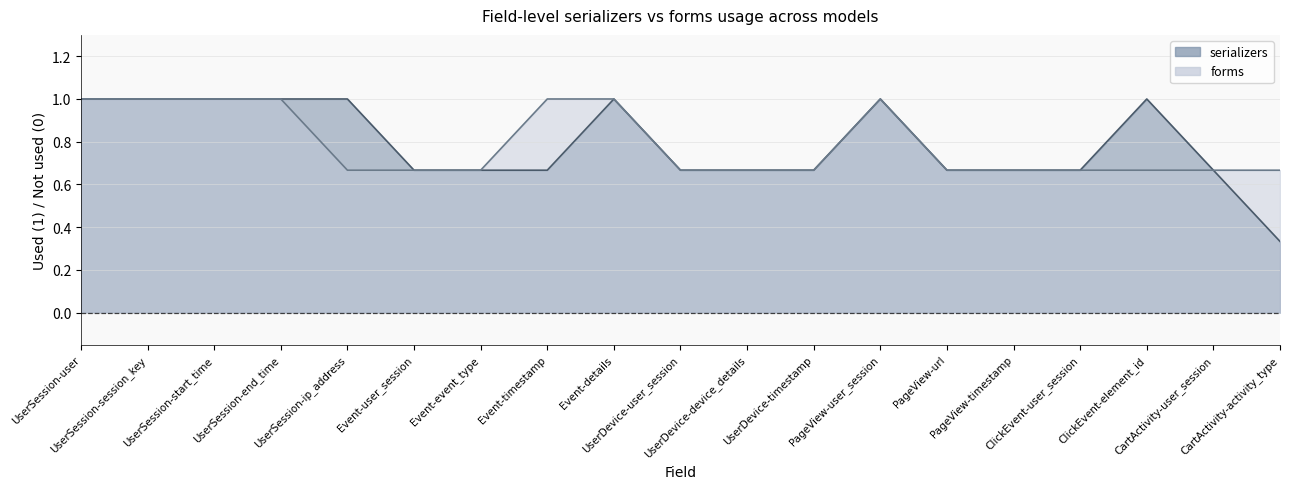

How many series are shown in this chart?

2